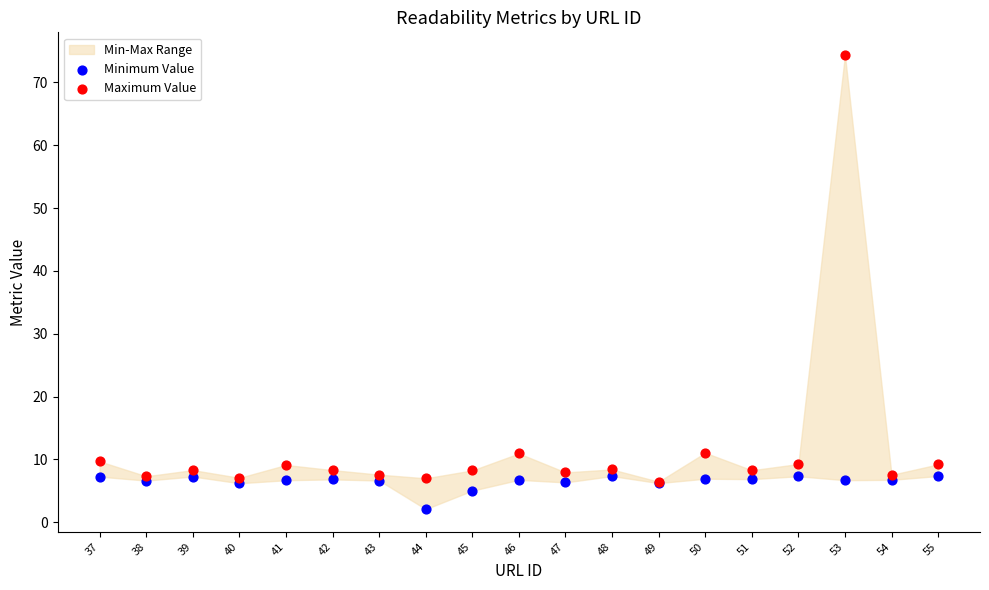

In the Minimum Value series, what Y value is closest to 4?

5.0